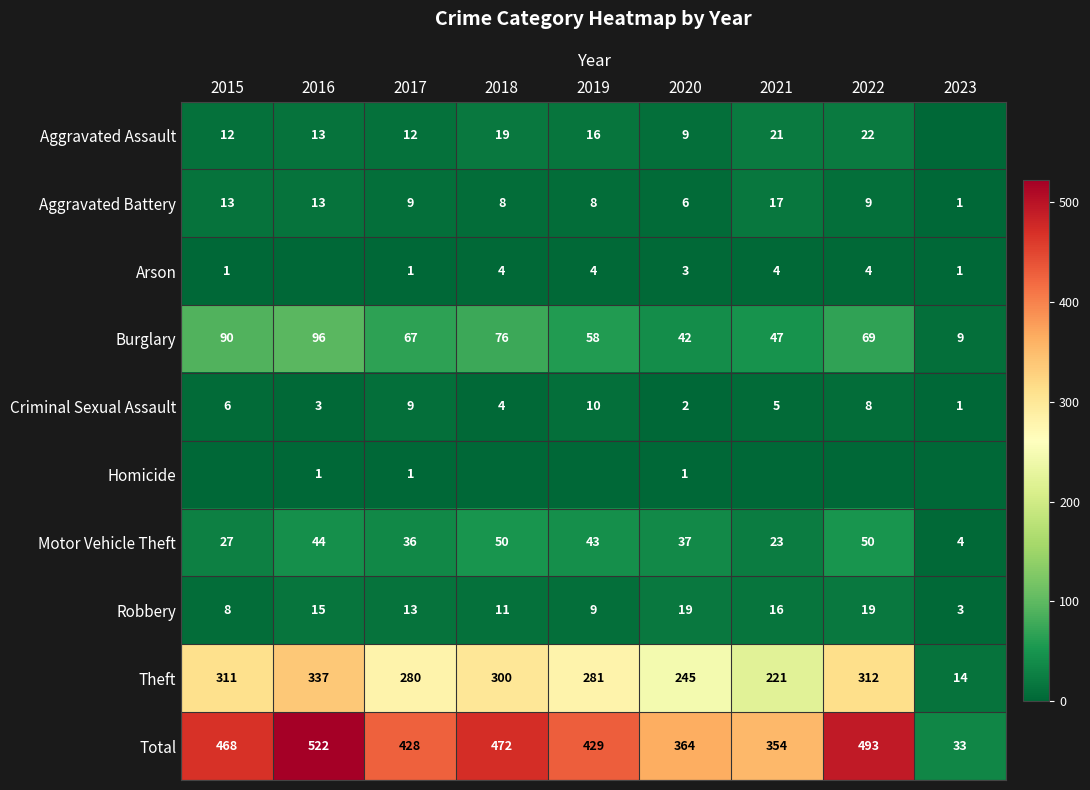

At which category does the chart reach its minimum across all series?

2023